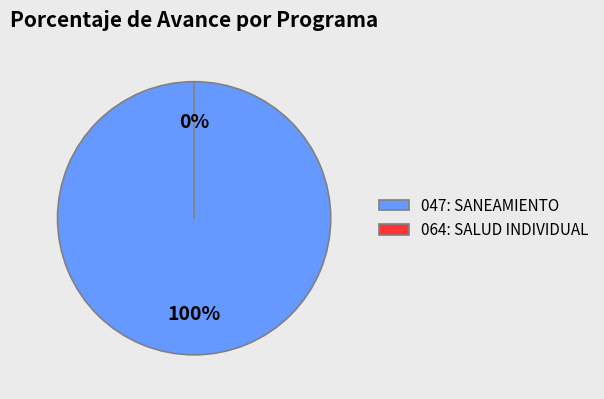

Between 064: SALUD INDIVIDUAL and 047: SANEAMIENTO, which is larger?

047: SANEAMIENTO